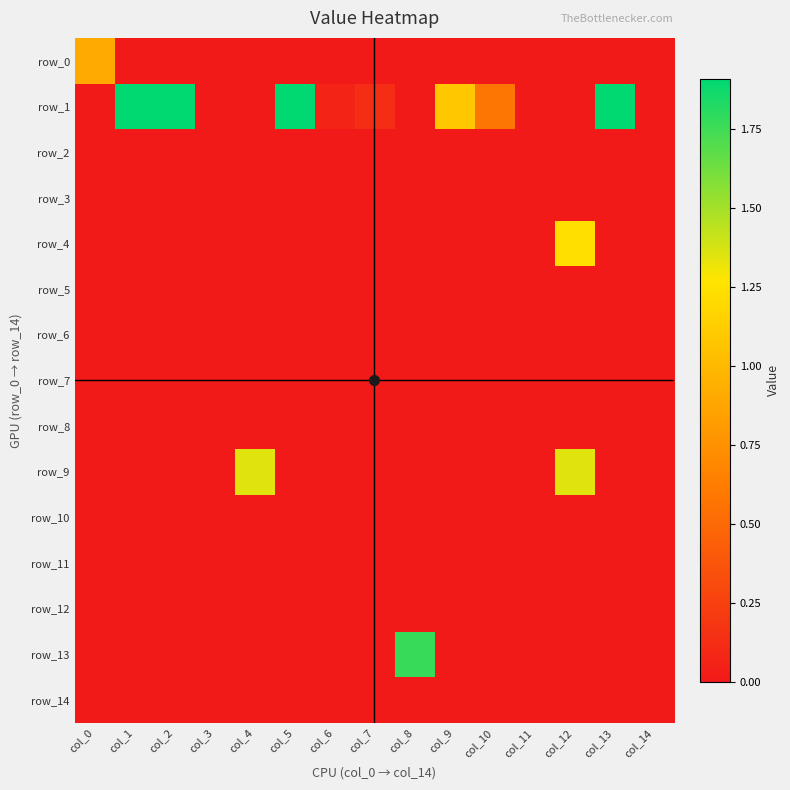

Reading left to right, what are all the values shown in this chart?

row_0: col_0=0.9	col_1=0.0	col_2=0.0	col_3=0.0	col_4=0.0	col_5=0.0	col_6=0.0	col_7=0.0	col_8=0.0	col_9=0.0	col_10=0.0	col_11=0.0	col_12=0.0	col_13=0.0	col_14=0.0
row_1: col_0=0.0	col_1=1.9	col_2=1.9	col_3=0.0	col_4=0.0	col_5=1.9	col_6=0.1	col_7=0.1	col_8=0.0	col_9=1.1	col_10=0.6	col_11=0.0	col_12=0.0	col_13=1.9	col_14=0.0
row_2: col_0=0.0	col_1=0.0	col_2=0.0	col_3=0.0	col_4=0.0	col_5=0.0	col_6=0.0	col_7=0.0	col_8=0.0	col_9=0.0	col_10=0.0	col_11=0.0	col_12=0.0	col_13=0.0	col_14=0.0
row_3: col_0=0.0	col_1=0.0	col_2=0.0	col_3=0.0	col_4=0.0	col_5=0.0	col_6=0.0	col_7=0.0	col_8=0.0	col_9=0.0	col_10=0.0	col_11=0.0	col_12=0.0	col_13=0.0	col_14=0.0
row_4: col_0=0.0	col_1=0.0	col_2=0.0	col_3=0.0	col_4=0.0	col_5=0.0	col_6=0.0	col_7=0.0	col_8=0.0	col_9=0.0	col_10=0.0	col_11=0.0	col_12=1.2	col_13=0.0	col_14=0.0
row_5: col_0=0.0	col_1=0.0	col_2=0.0	col_3=0.0	col_4=0.0	col_5=0.0	col_6=0.0	col_7=0.0	col_8=0.0	col_9=0.0	col_10=0.0	col_11=0.0	col_12=0.0	col_13=0.0	col_14=0.0
row_6: col_0=0.0	col_1=0.0	col_2=0.0	col_3=0.0	col_4=0.0	col_5=0.0	col_6=0.0	col_7=0.0	col_8=0.0	col_9=0.0	col_10=0.0	col_11=0.0	col_12=0.0	col_13=0.0	col_14=0.0
row_7: col_0=0.0	col_1=0.0	col_2=0.0	col_3=0.0	col_4=0.0	col_5=0.0	col_6=0.0	col_7=0.0	col_8=0.0	col_9=0.0	col_10=0.0	col_11=0.0	col_12=0.0	col_13=0.0	col_14=0.0
row_8: col_0=0.0	col_1=0.0	col_2=0.0	col_3=0.0	col_4=0.0	col_5=0.0	col_6=0.0	col_7=0.0	col_8=0.0	col_9=0.0	col_10=0.0	col_11=0.0	col_12=0.0	col_13=0.0	col_14=0.0
row_9: col_0=0.0	col_1=0.0	col_2=0.0	col_3=0.0	col_4=1.3	col_5=0.0	col_6=0.0	col_7=0.0	col_8=0.0	col_9=0.0	col_10=0.0	col_11=0.0	col_12=1.3	col_13=0.0	col_14=0.0
row_10: col_0=0.0	col_1=0.0	col_2=0.0	col_3=0.0	col_4=0.0	col_5=0.0	col_6=0.0	col_7=0.0	col_8=0.0	col_9=0.0	col_10=0.0	col_11=0.0	col_12=0.0	col_13=0.0	col_14=0.0
row_11: col_0=0.0	col_1=0.0	col_2=0.0	col_3=0.0	col_4=0.0	col_5=0.0	col_6=0.0	col_7=0.0	col_8=0.0	col_9=0.0	col_10=0.0	col_11=0.0	col_12=0.0	col_13=0.0	col_14=0.0
row_12: col_0=0.0	col_1=0.0	col_2=0.0	col_3=0.0	col_4=0.0	col_5=0.0	col_6=0.0	col_7=0.0	col_8=0.0	col_9=0.0	col_10=0.0	col_11=0.0	col_12=0.0	col_13=0.0	col_14=0.0
row_13: col_0=0.0	col_1=0.0	col_2=0.0	col_3=0.0	col_4=0.0	col_5=0.0	col_6=0.0	col_7=0.0	col_8=1.8	col_9=0.0	col_10=0.0	col_11=0.0	col_12=0.0	col_13=0.0	col_14=0.0
row_14: col_0=0.0	col_1=0.0	col_2=0.0	col_3=0.0	col_4=0.0	col_5=0.0	col_6=0.0	col_7=0.0	col_8=0.0	col_9=0.0	col_10=0.0	col_11=0.0	col_12=0.0	col_13=0.0	col_14=0.0